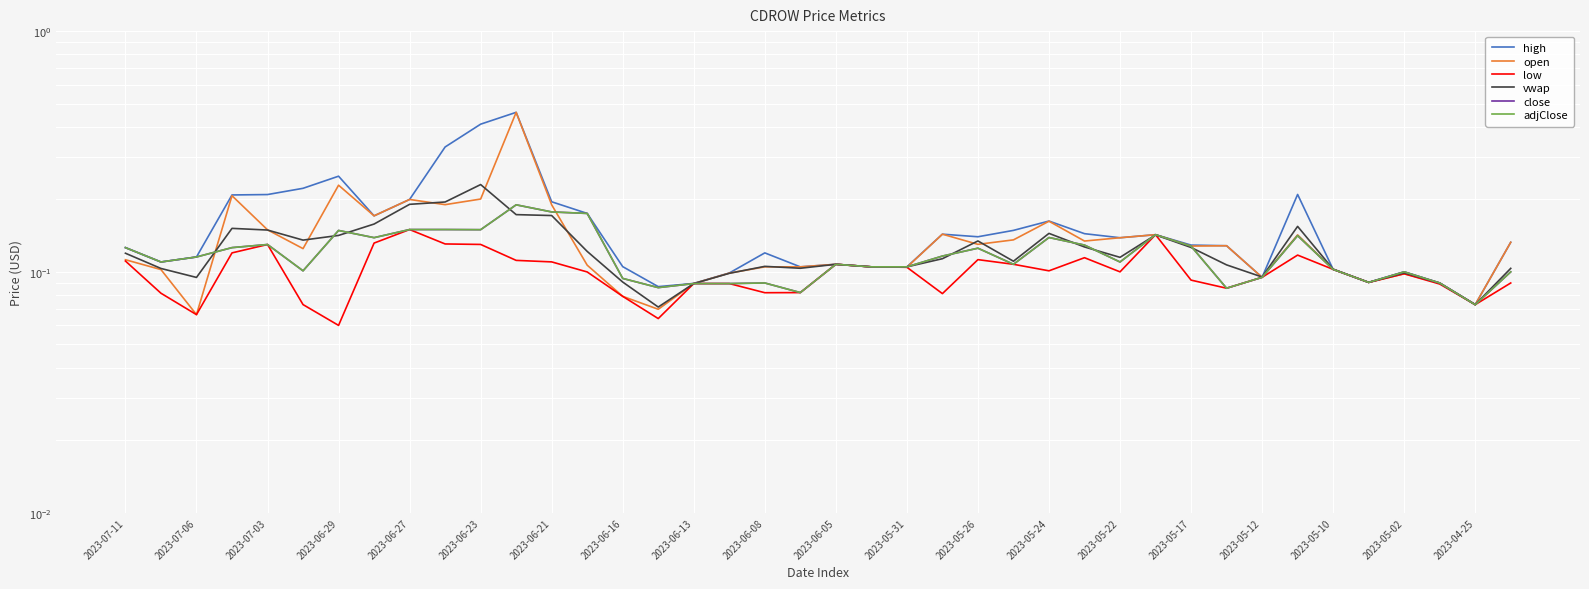

Which series changed the most between 2023-06-08 and 2023-05-17?

close